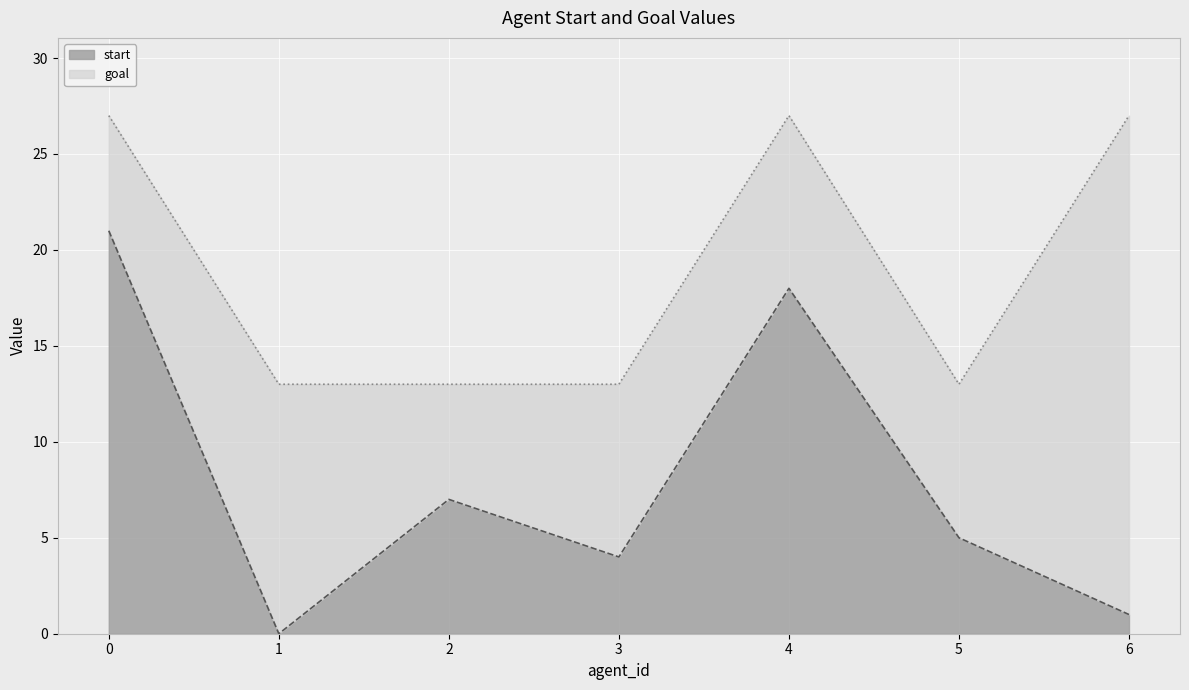

What is the total value across all series at 5?

13